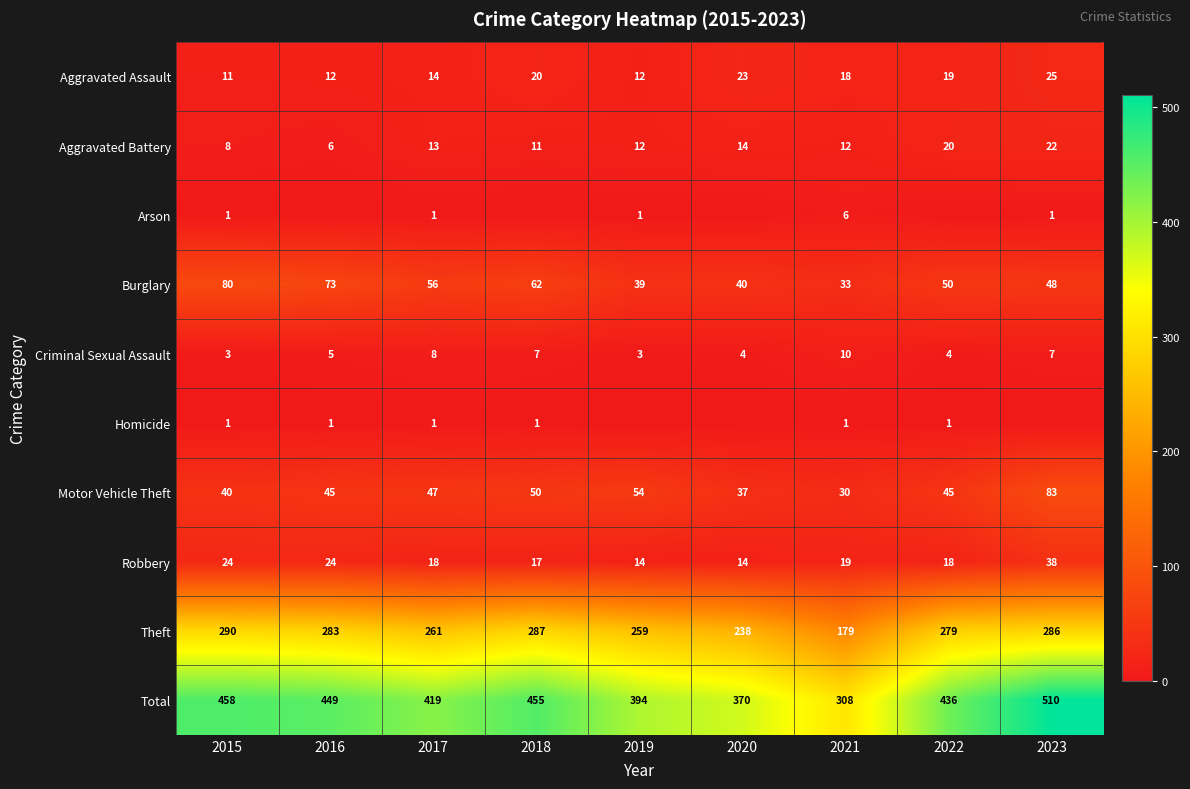

At which label does Aggravated Assault reach its peak?

2023